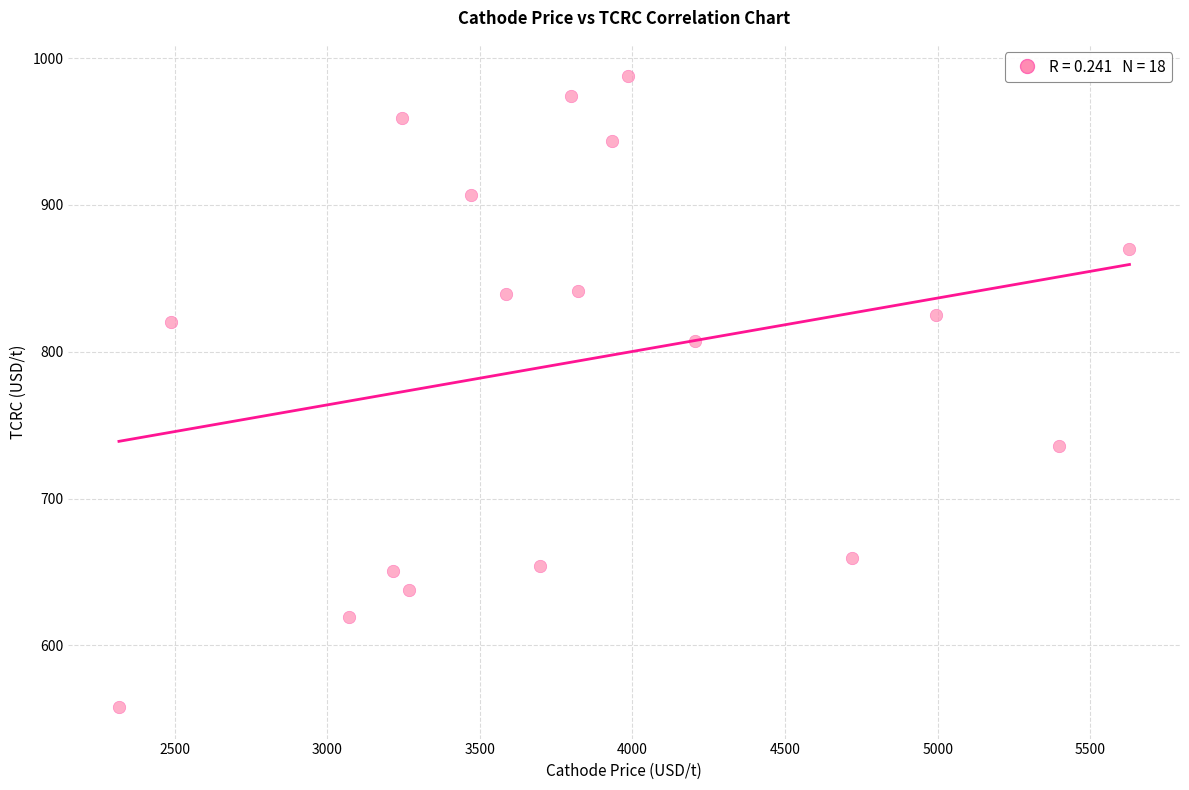

What is the range of Y values (max minus min)?

429.5